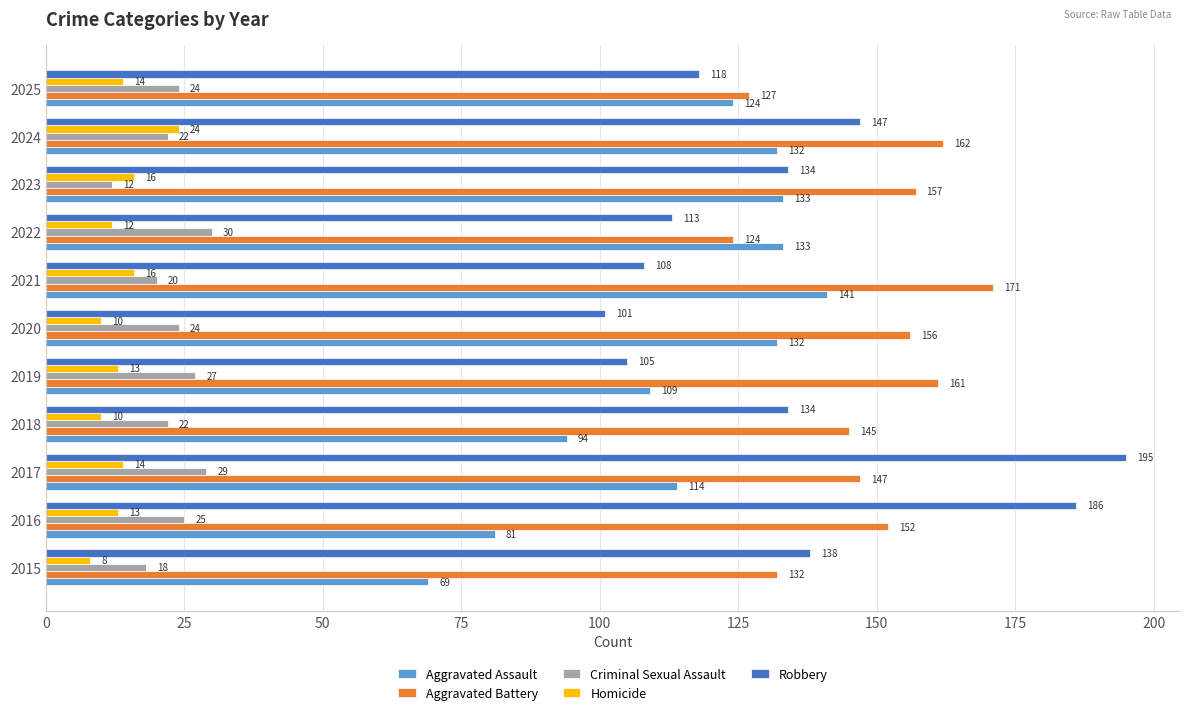

What is the maximum value for Aggravated Battery?

171